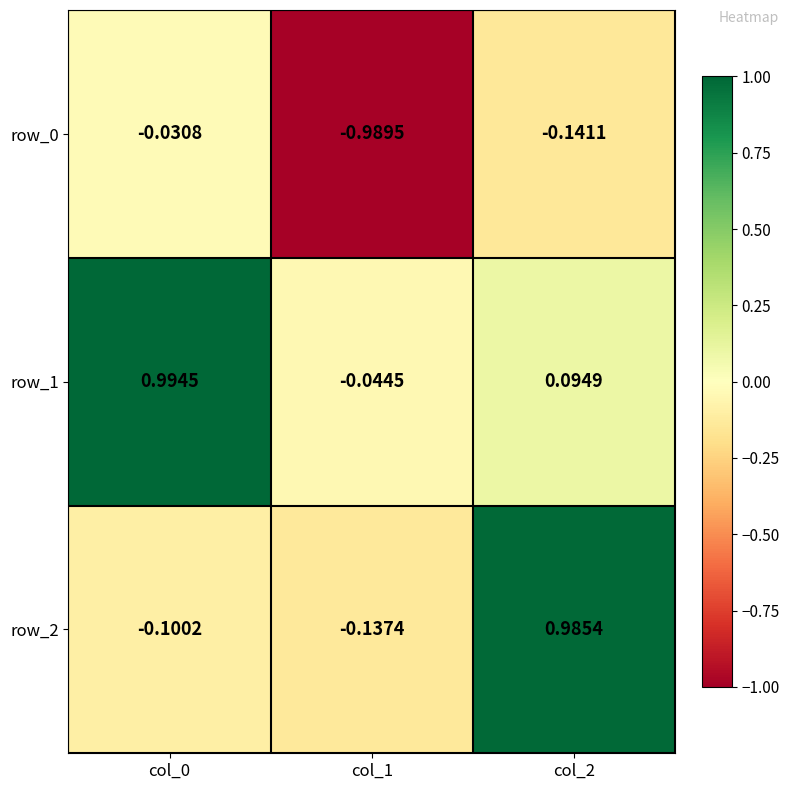

The row_1 series shows -0.1 at col_1. True or false?

False